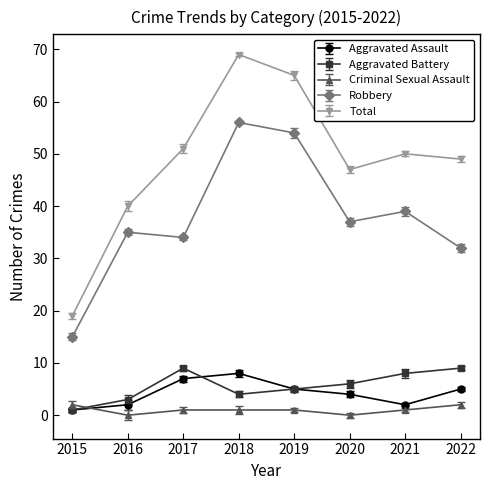

The Criminal Sexual Assault series shows 0 at 2021. True or false?

False